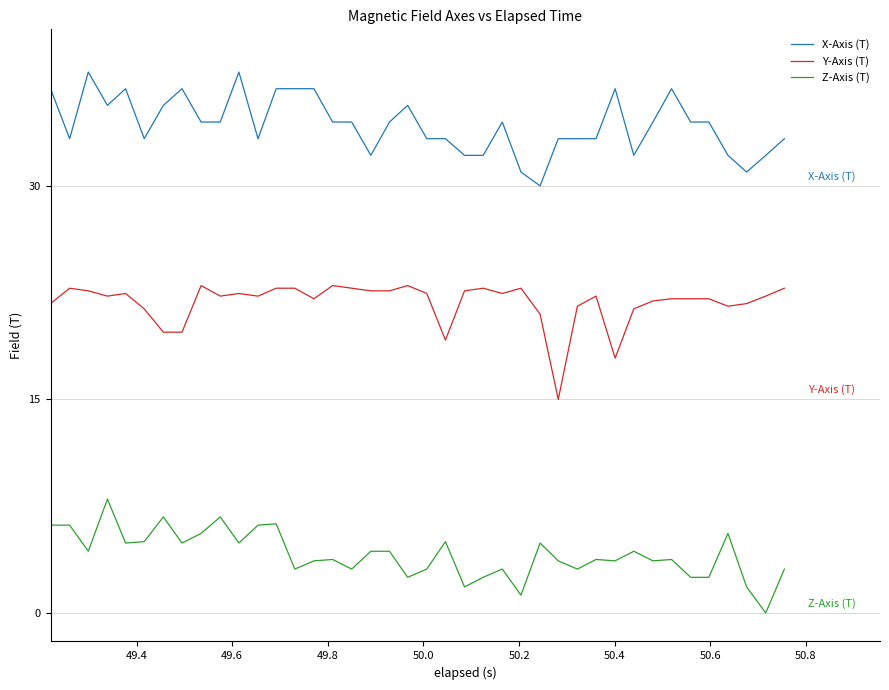

True or false: X-Axis (T) and Z-Axis (T) intersect in this chart.

False